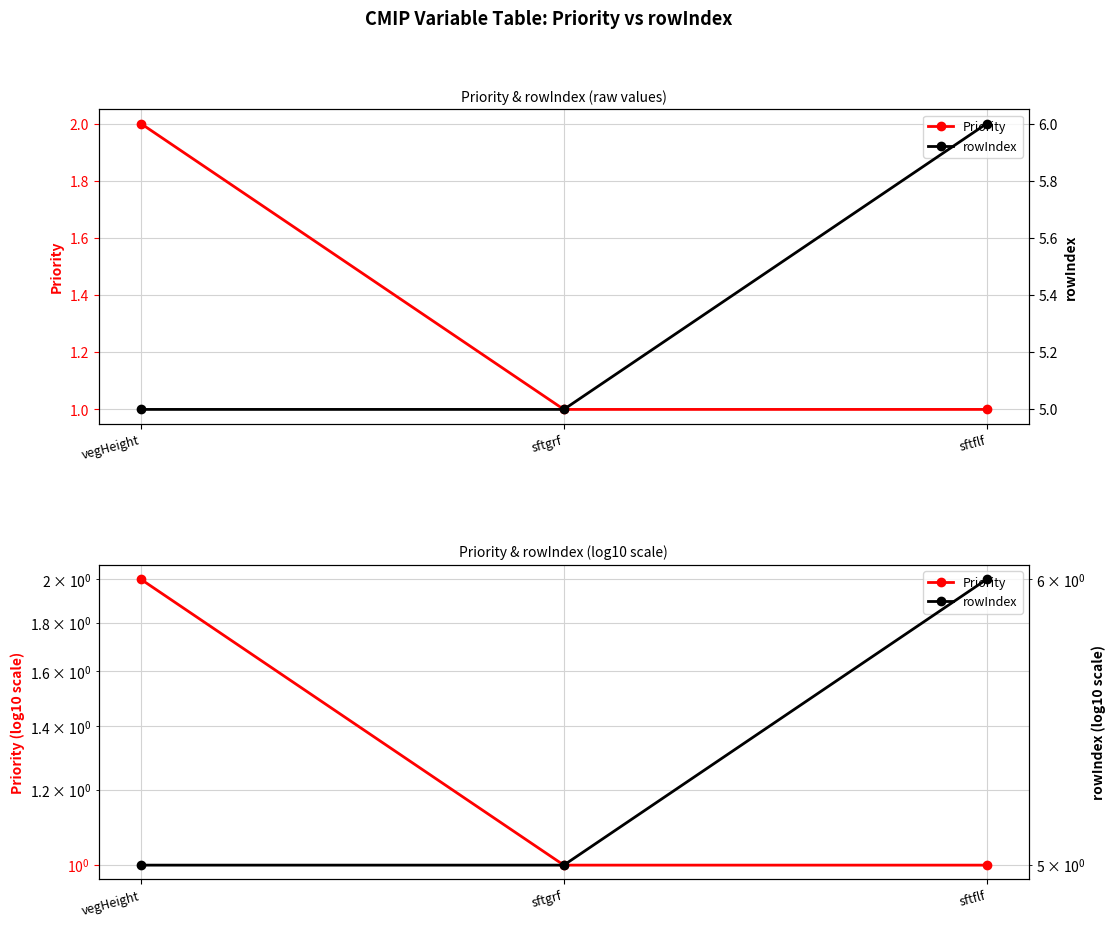

The value of rowIndex at sftflf is 6. True or false?

True